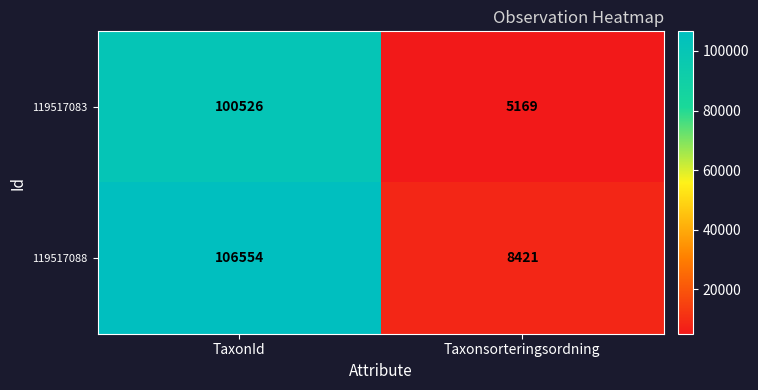

The 119517088 series shows 14807 at Taxonsorteringsordning. True or false?

False